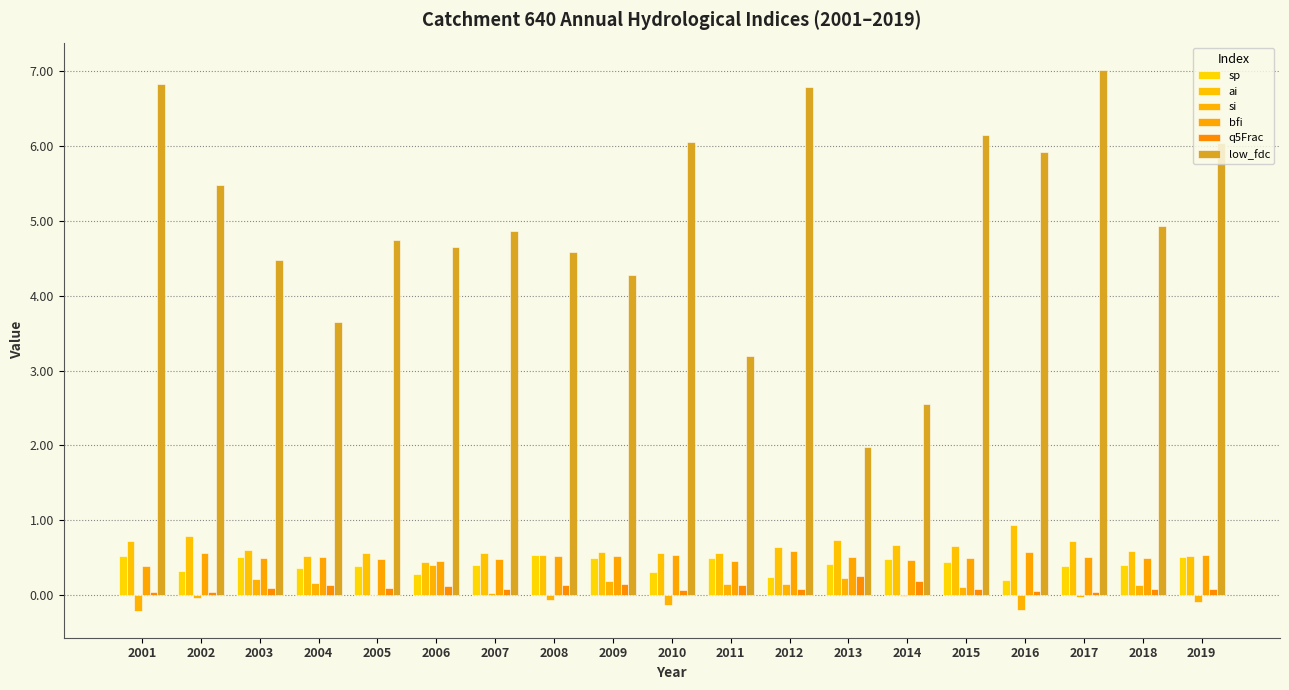

What is the total value across all series at 2012?

8.5